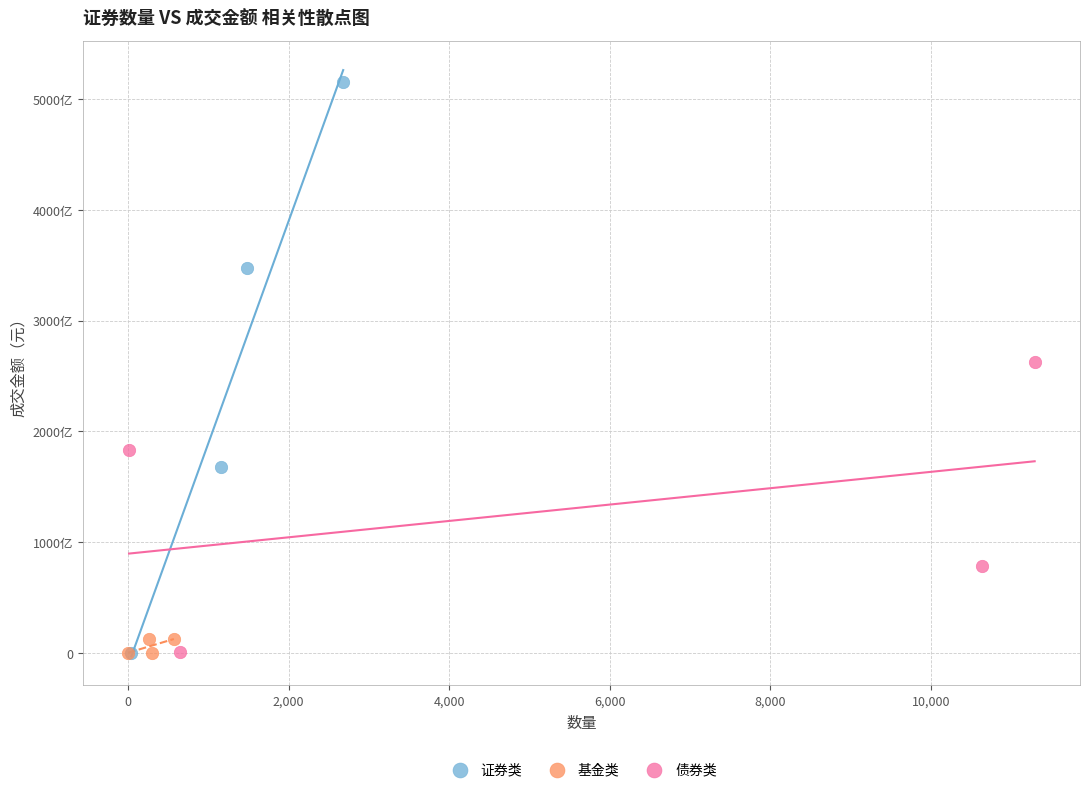

What are all the series names shown in the legend?

证券类, 基金类, 债券类